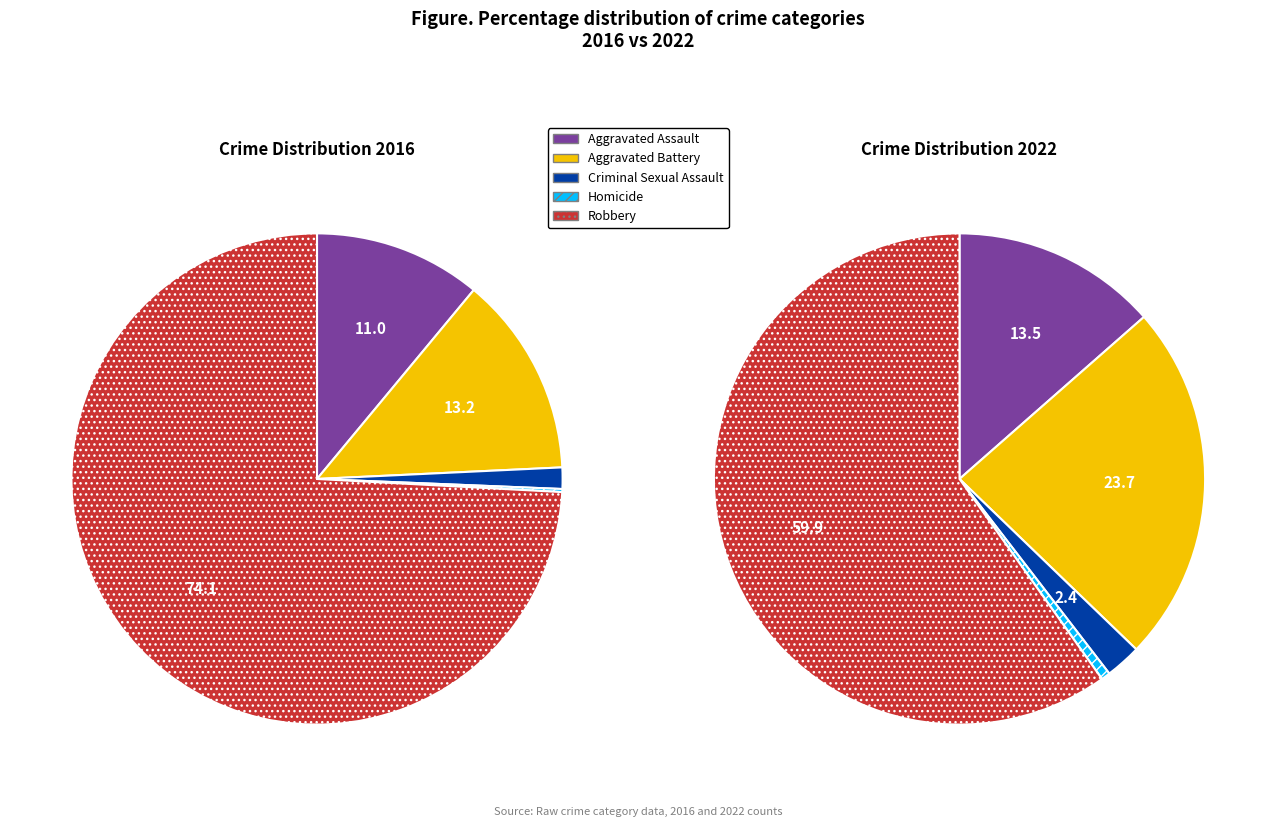

At Criminal Sexual Assault, list the series in order from smallest to largest.

2016, 2022